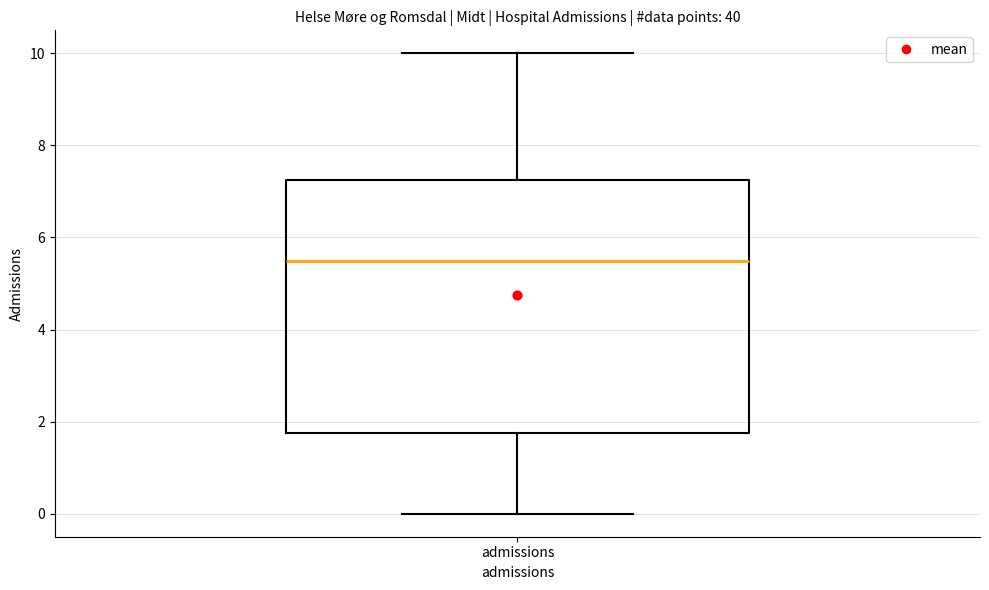

Transcribe this box plot: give where the median line is, the range the box spans, and where the two whiskers end, as read against the y-axis. The values are not printed on the chart, so give them approximately, as read against the axis.

median 5.6, box 1.8 to 7.2, whiskers 0.0 to 10.0